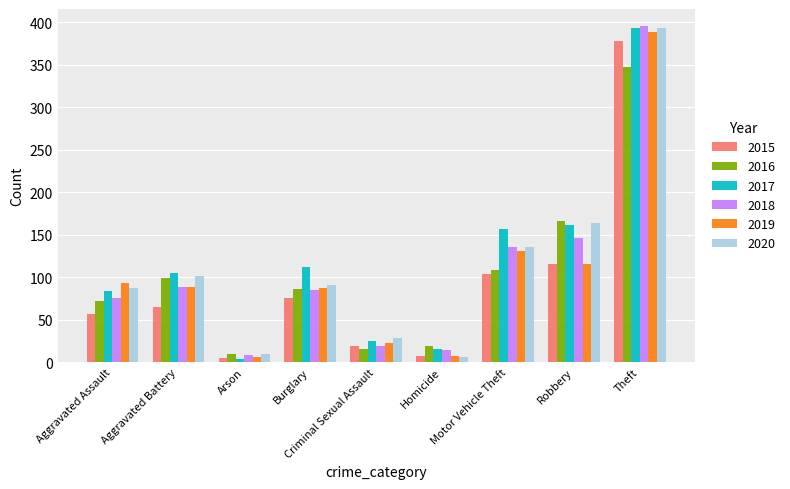

True or false: 2015 has a value of 187 at Motor Vehicle Theft.

False